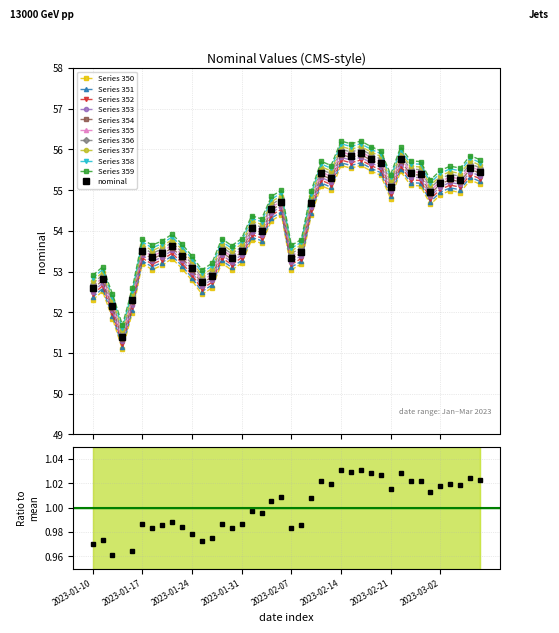

Rank the categories by value from lowest to highest.

2023-01-13, 2023-01-12, 2023-01-14, 2023-01-10, 2023-01-25, 2023-01-11, 2023-01-26, 2023-01-24, 2023-01-28, 2023-02-07, 2023-01-18, 2023-01-21, 2023-01-19, 2023-02-08, 2023-01-17, 2023-01-27, 2023-01-31, 2023-01-20, 2023-02-02, 2023-02-01, 2023-02-03, 2023-02-09, 2023-02-04, 2023-03-01, 2023-02-21, 2023-03-02, 2023-03-04, 2023-03-03, 2023-02-11, 2023-02-28, 2023-02-10, 2023-02-23, 2023-03-08, 2023-03-07, 2023-02-18, 2023-02-22, 2023-02-17, 2023-02-15, 2023-02-14, 2023-02-16